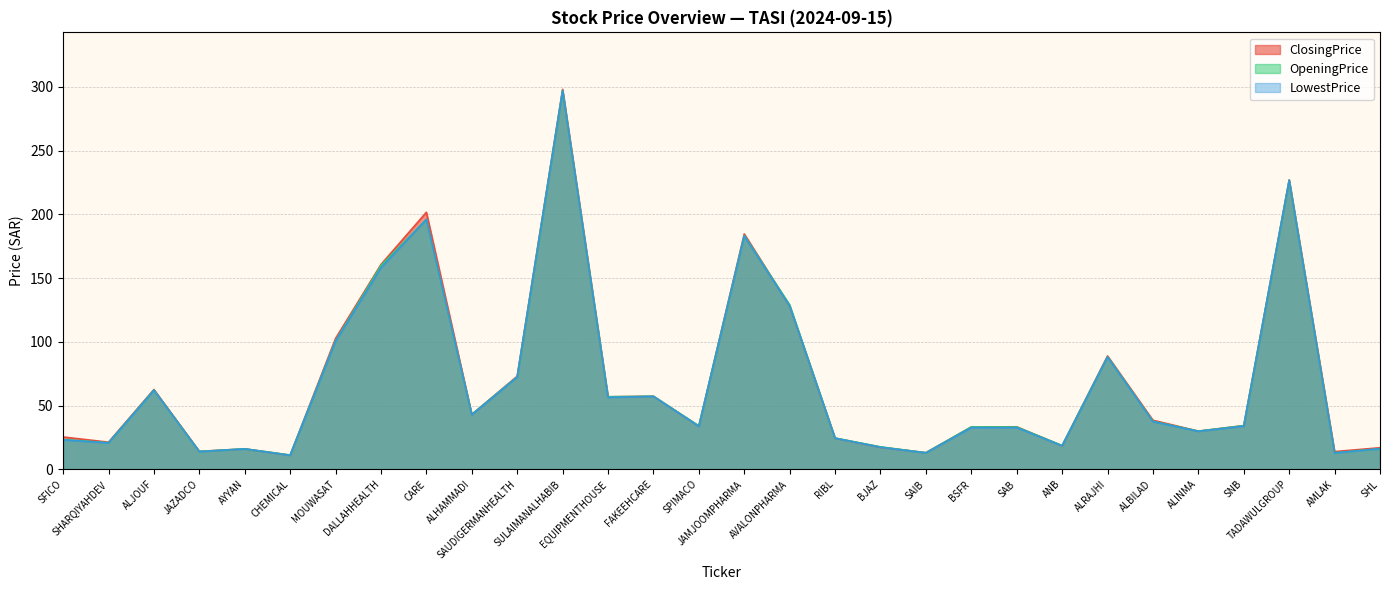

What is the value of the ClosingPrice point at the 23rd from the left?

18.5